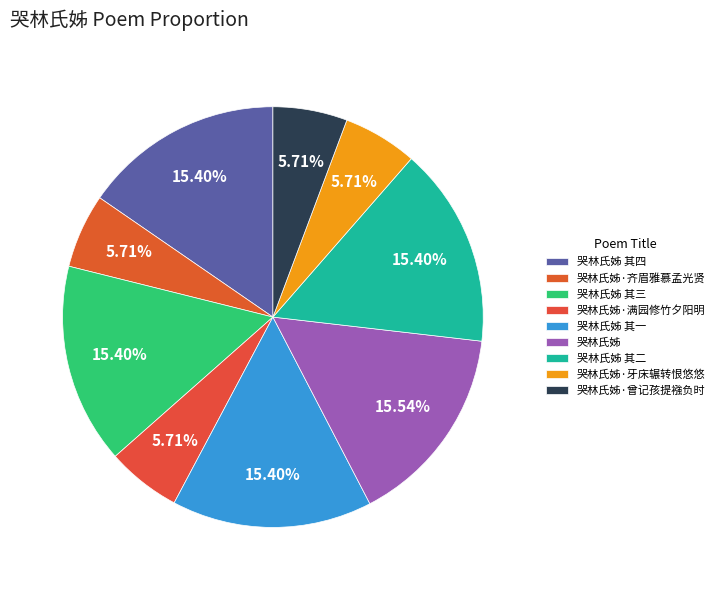

Count the number of slices in the pie.

9